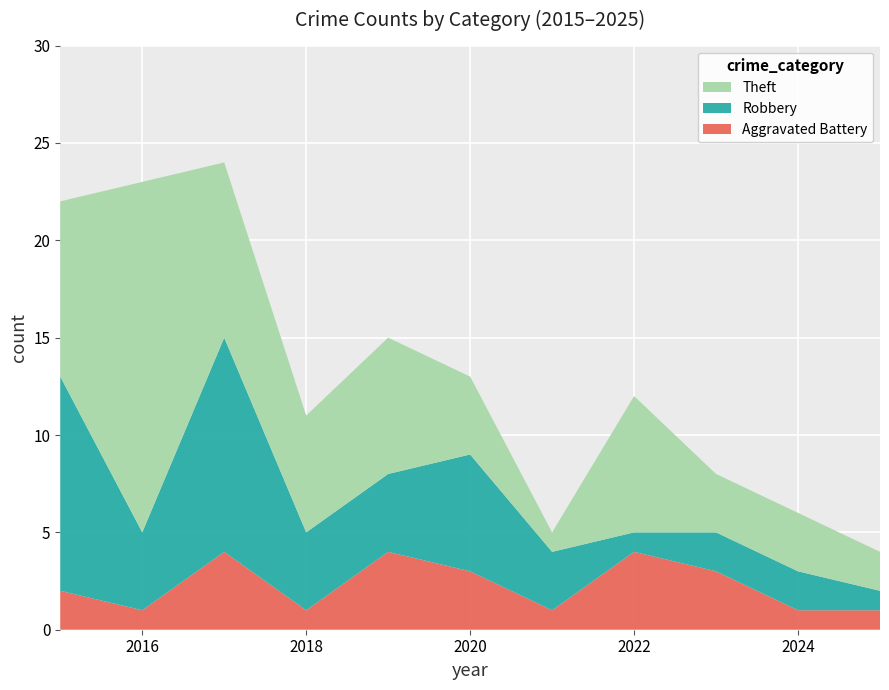

Reading left to right, what are all the values shown in this chart?

Aggravated Battery: 2015=2	2016=1	2017=4	2018=1	2019=4	2020=3	2021=1	2022=4	2023=3	2024=1	2025=1
Robbery: 2015=11	2016=4	2017=11	2018=4	2019=4	2020=6	2021=3	2022=1	2023=2	2024=2	2025=1
Theft: 2015=9	2016=18	2017=9	2018=6	2019=7	2020=4	2021=1	2022=7	2023=3	2024=3	2025=2